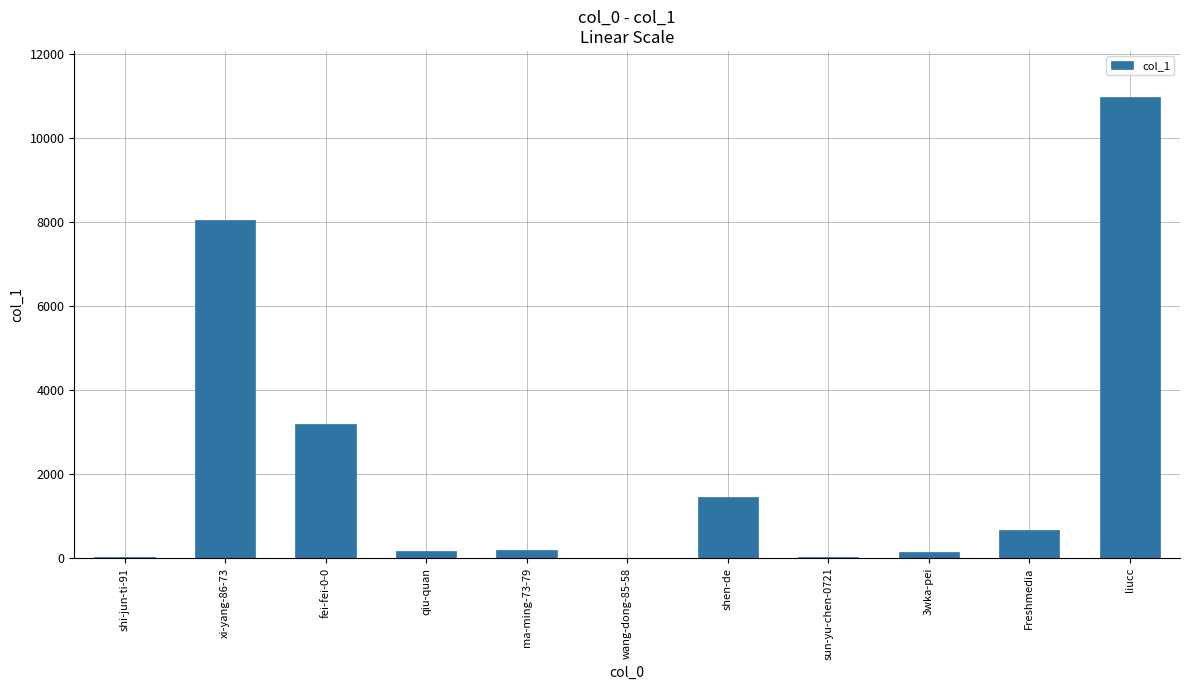

At which label is the value closest to 5488?

fei-fei-0-0